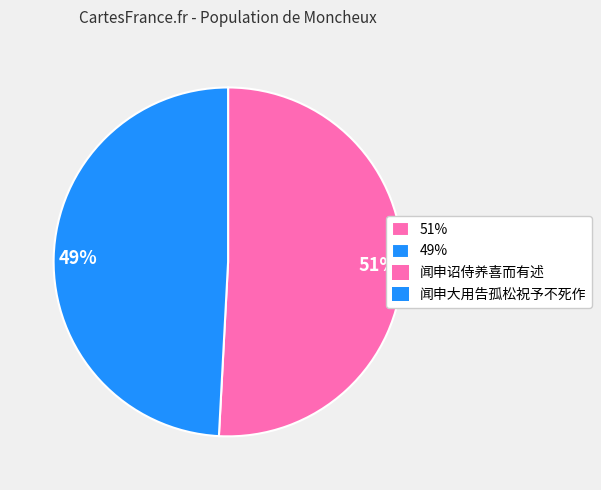

How many slices are in this pie chart?

2